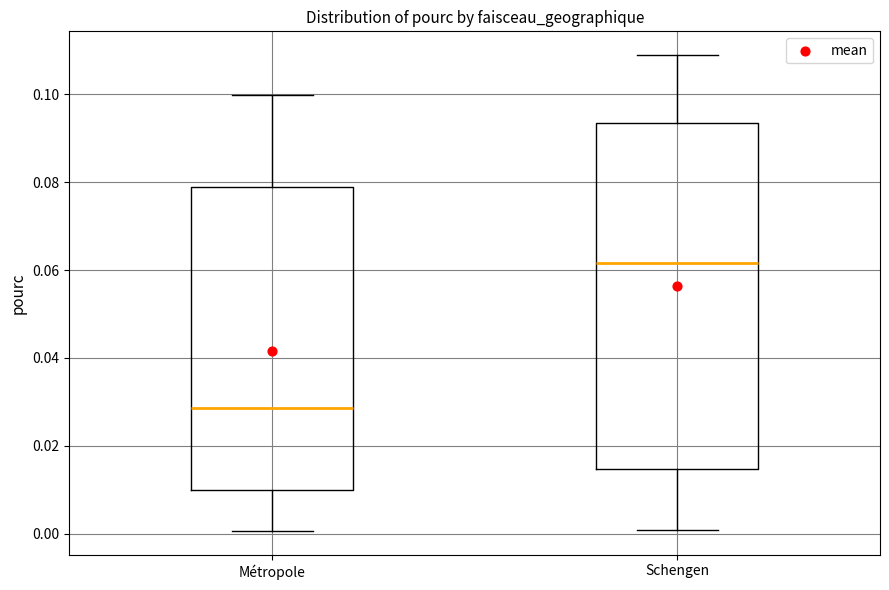

Where does the upper whisker of the box for Schengen end on the y-axis? The values are not printed on the chart, so give them approximately, as read against the axis.

0.108